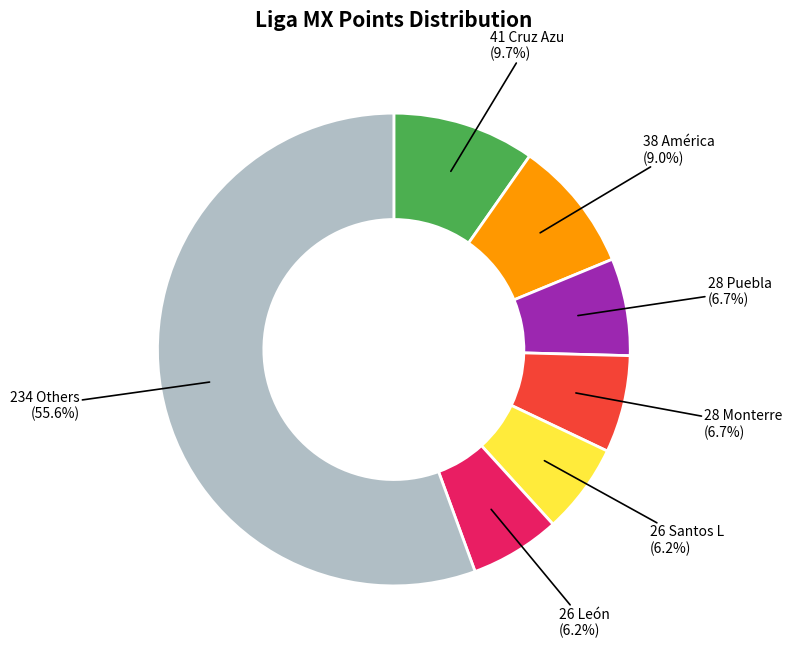

How many segments does this pie chart have?

7